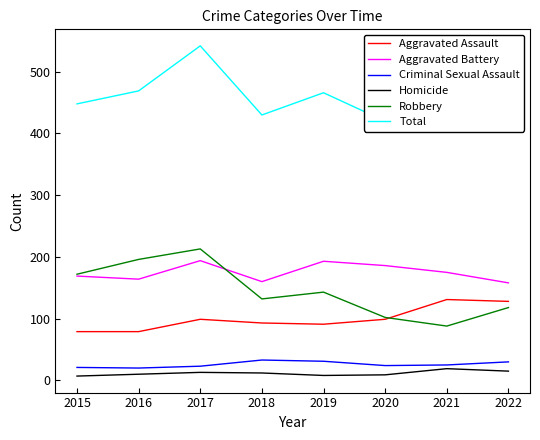

At which category is the sum across all series the highest?

2017